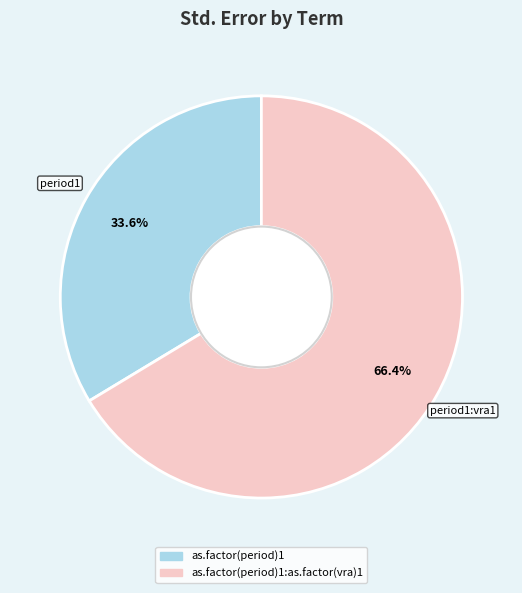

Is there any slice that represents more than half of the pie?

Yes